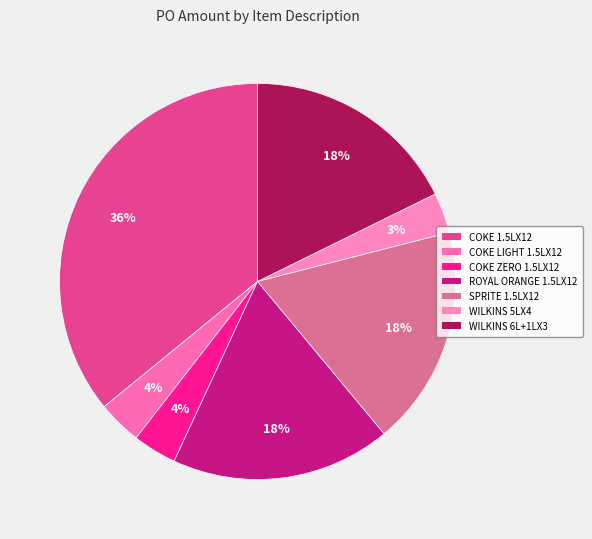

What is the change in value from COKE 1.5LX12 to COKE ZERO 1.5LX12?

-11071.4